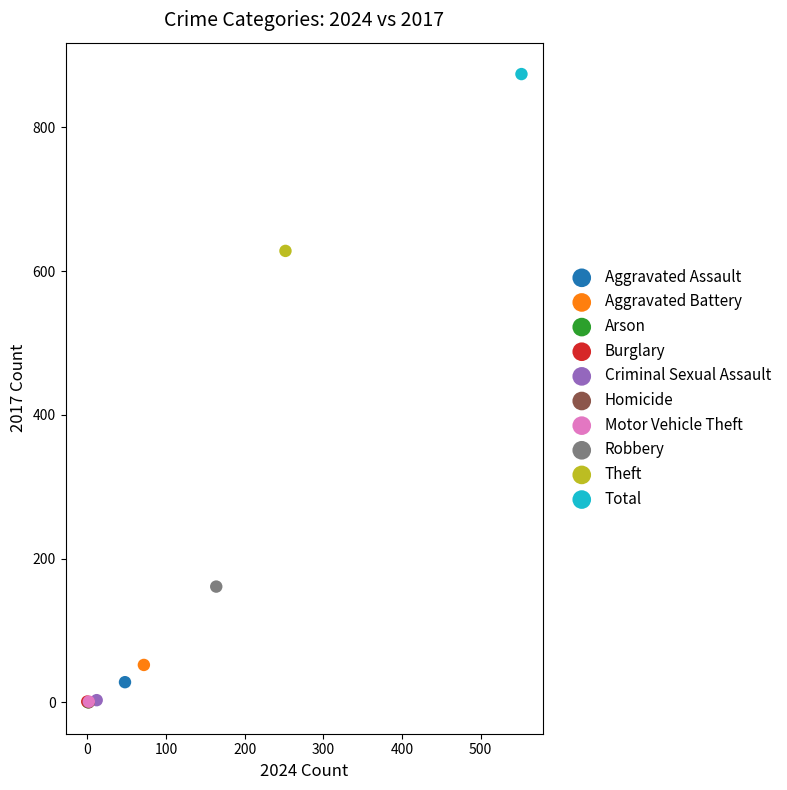

What are all the series names shown in the legend?

Aggravated Assault, Aggravated Battery, Arson, Burglary, Criminal Sexual Assault, Homicide, Motor Vehicle Theft, Robbery, Theft, Total